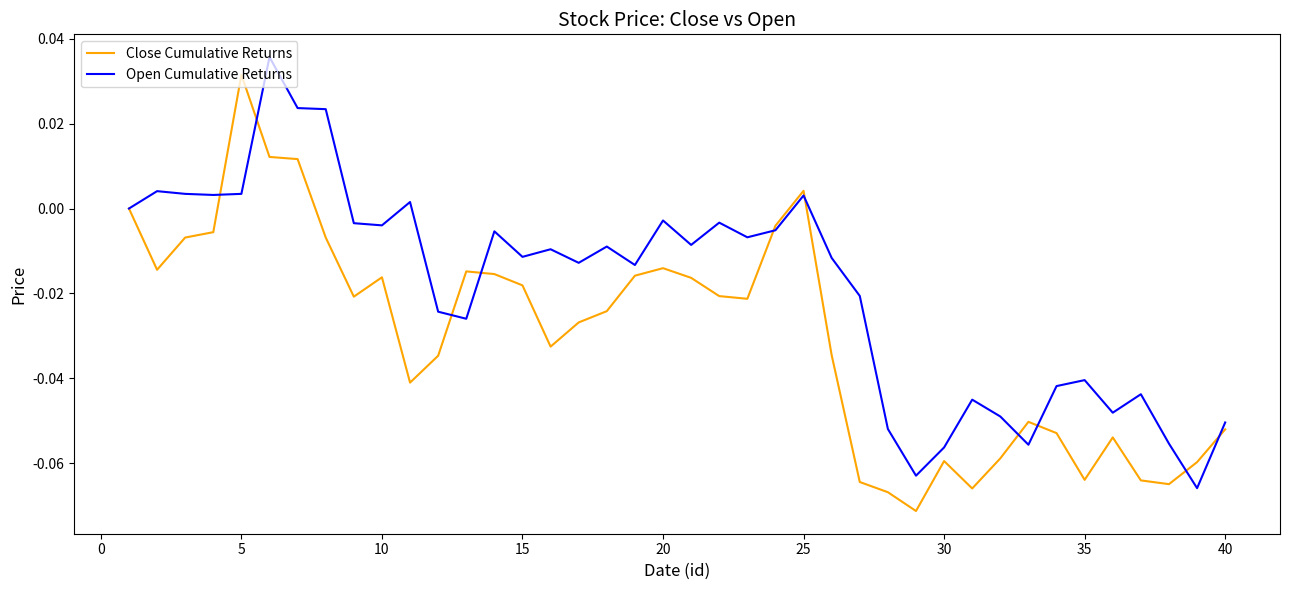

Which series has the largest total across all categories?

Open Cumulative Returns